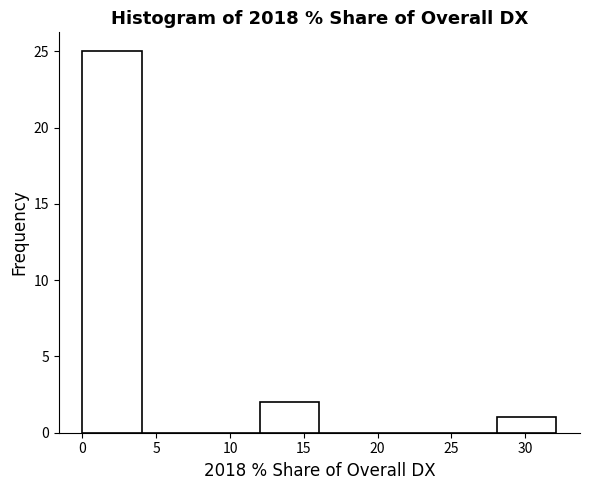

Reading left to right, list every bar in this chart as the range it spans on the x-axis followed by its height. Neither the bar edges nor the heights are printed on the chart, so give them approximately, as read against the axes.

0 to 4: 25
4 to 8: 0
8 to 12: 0
12 to 16: 2
16 to 20: 0
20 to 24: 0
24 to 28: 0
28 to 32: 1